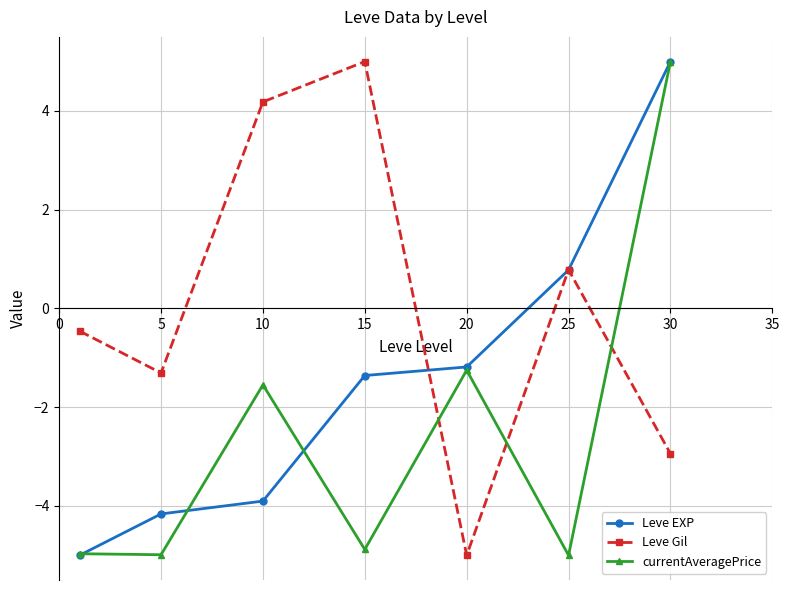

Which series has the largest total across all categories?

Leve Gil